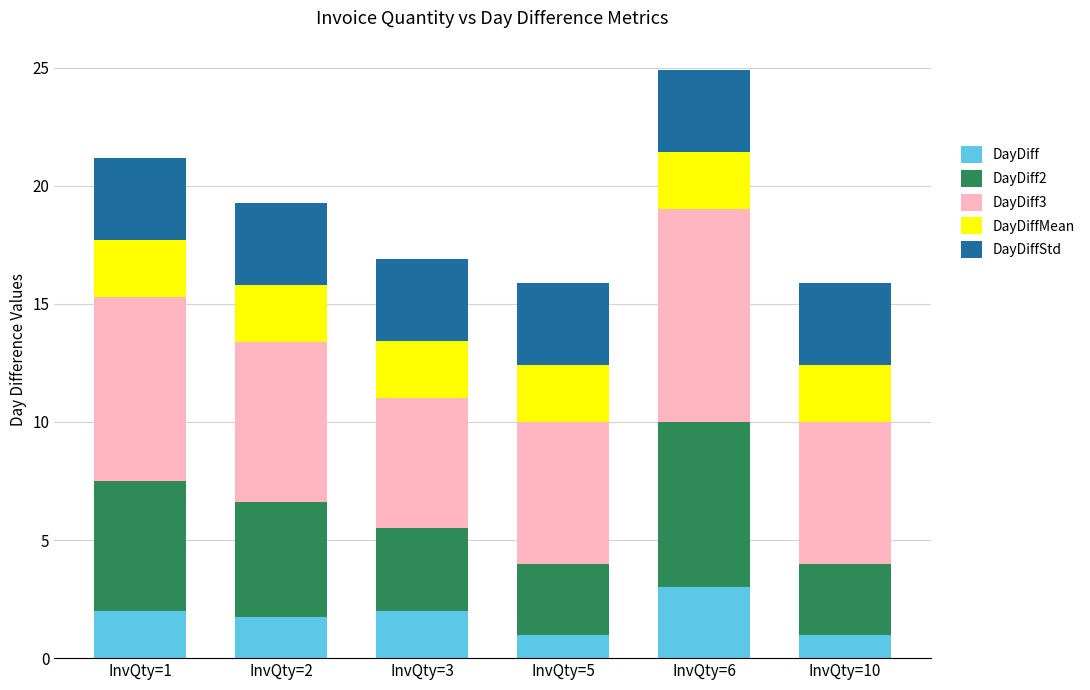

How many bars are there in total?

6